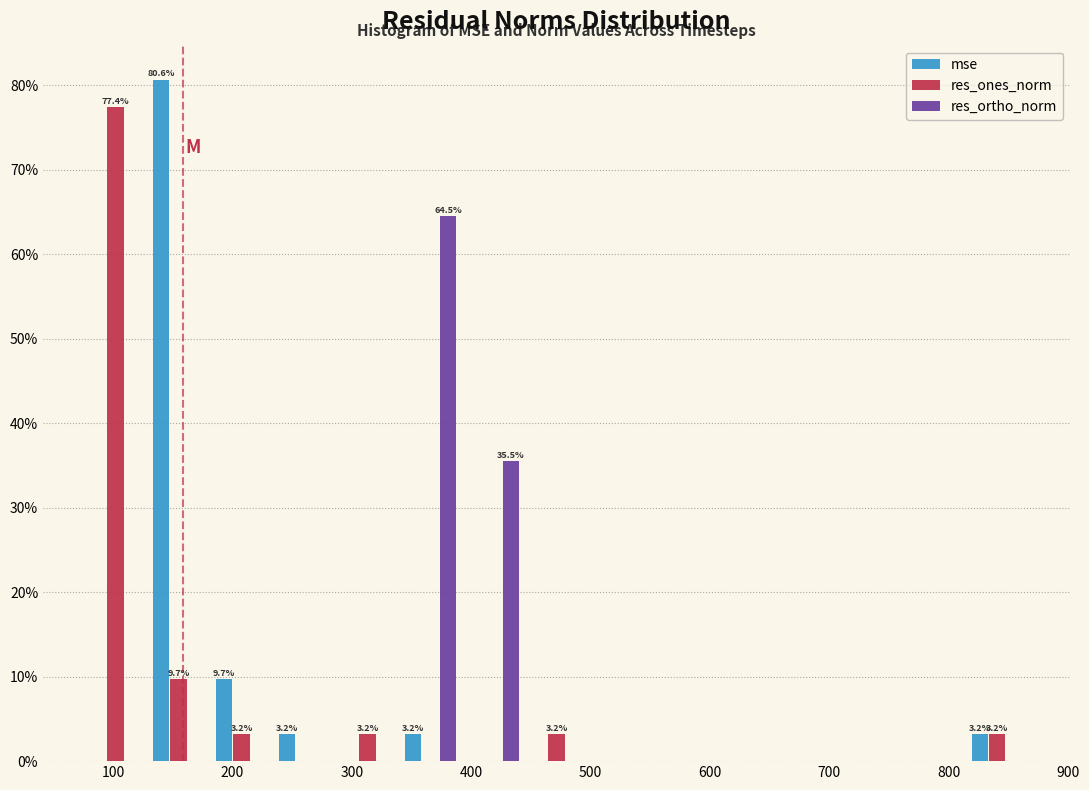

In the mse series, which range on the x-axis has the tallest bar?

130 to 180